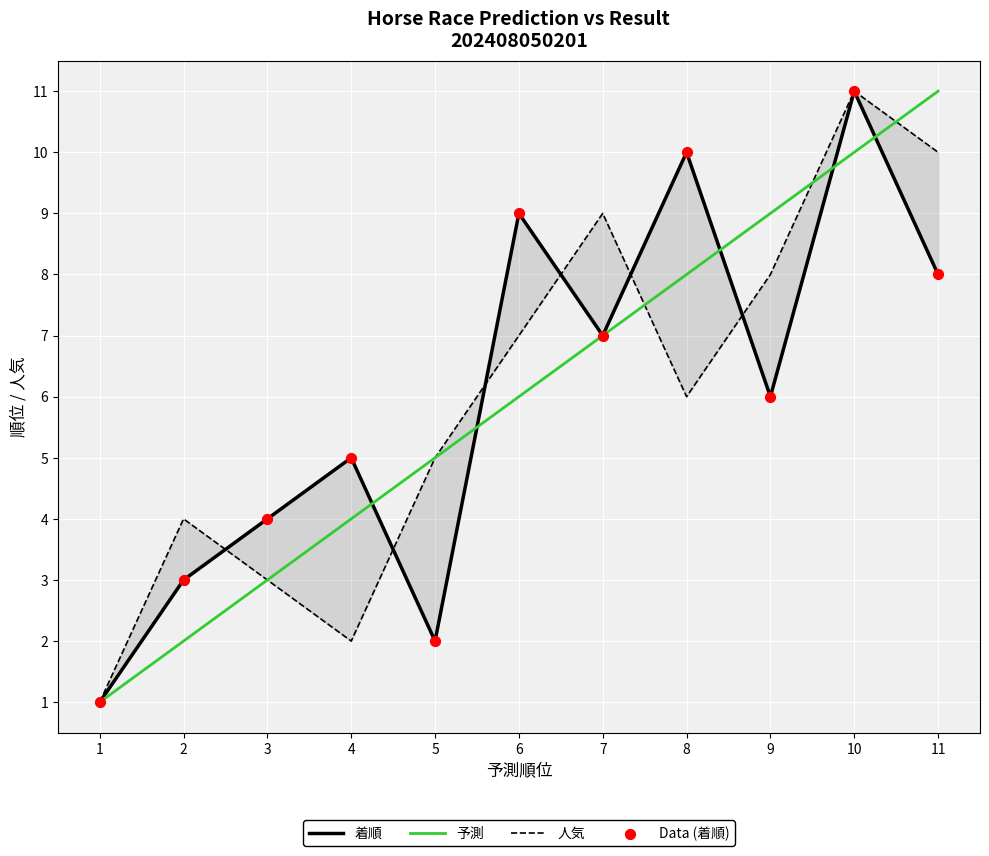

What is the total value across all series at 6?

31